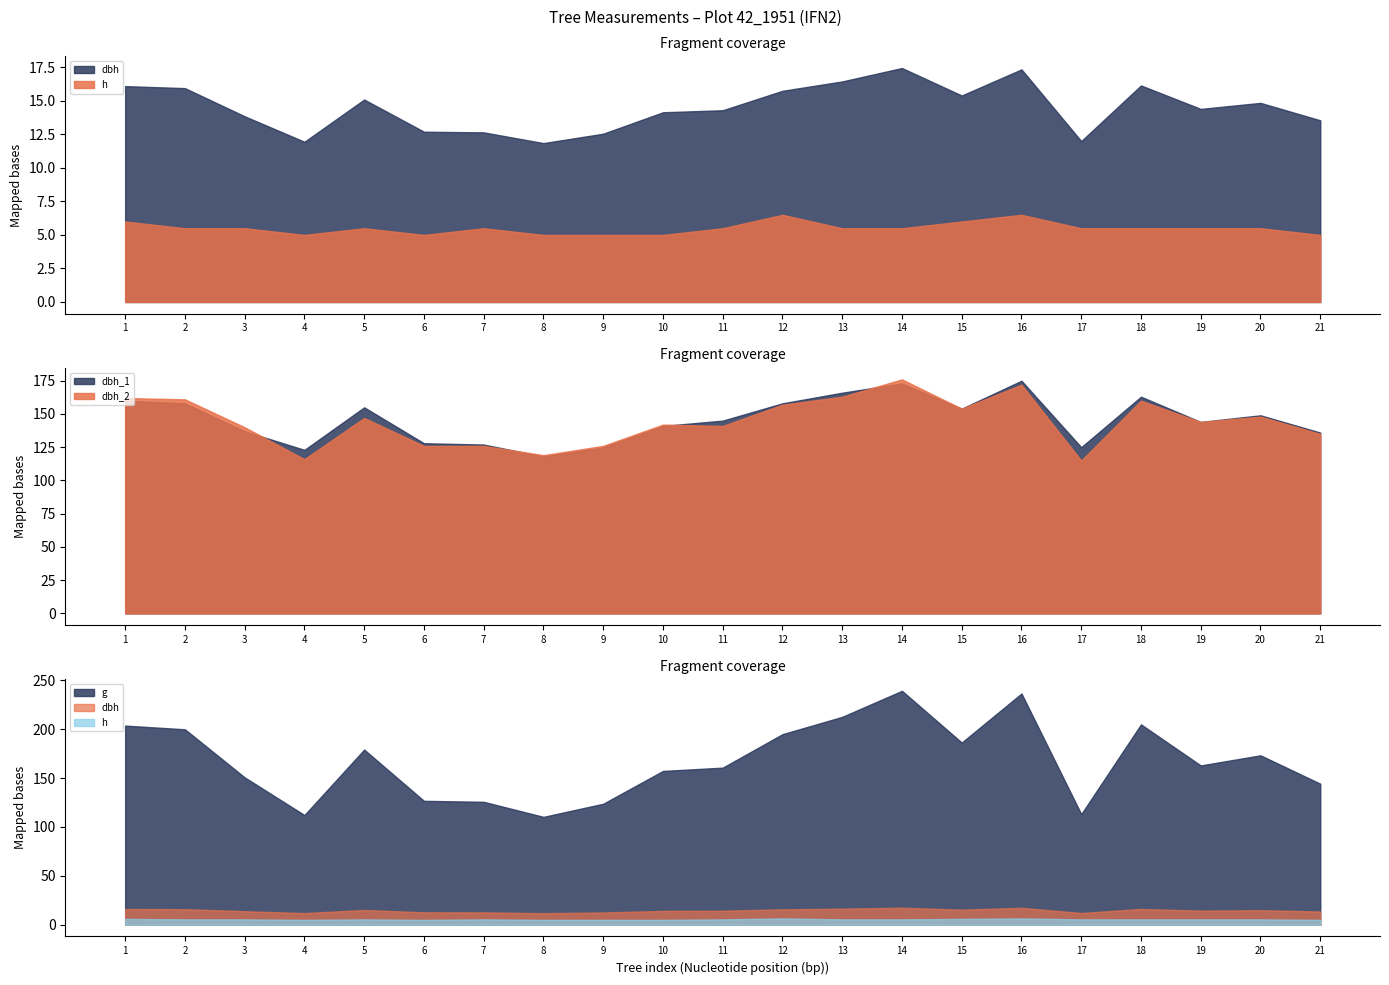

What is the value of the g point at the 3rd from the left?

150.7